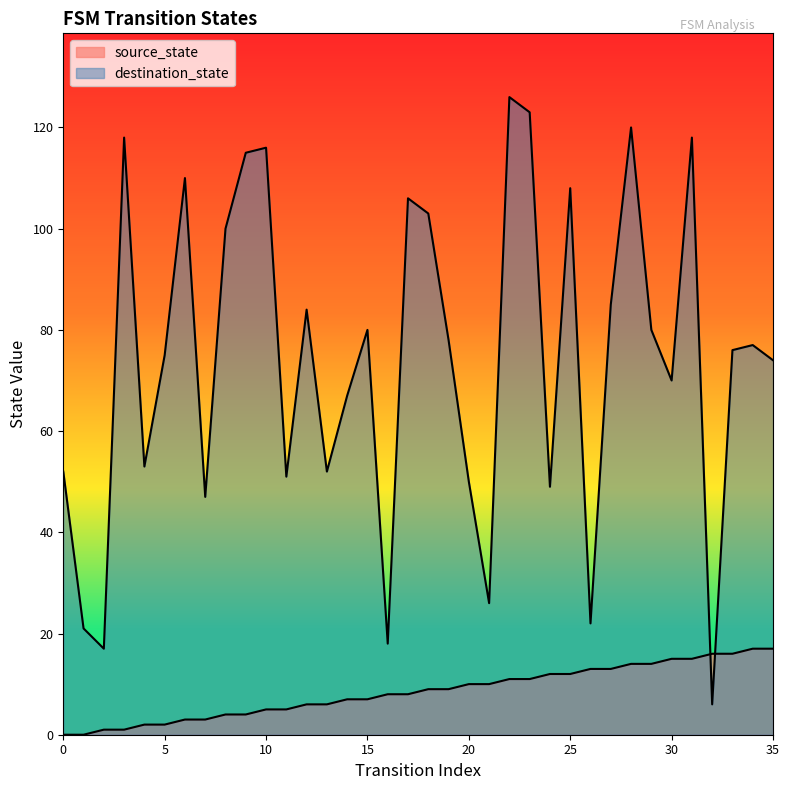

How many times do destination_state and source_state cross each other?

2